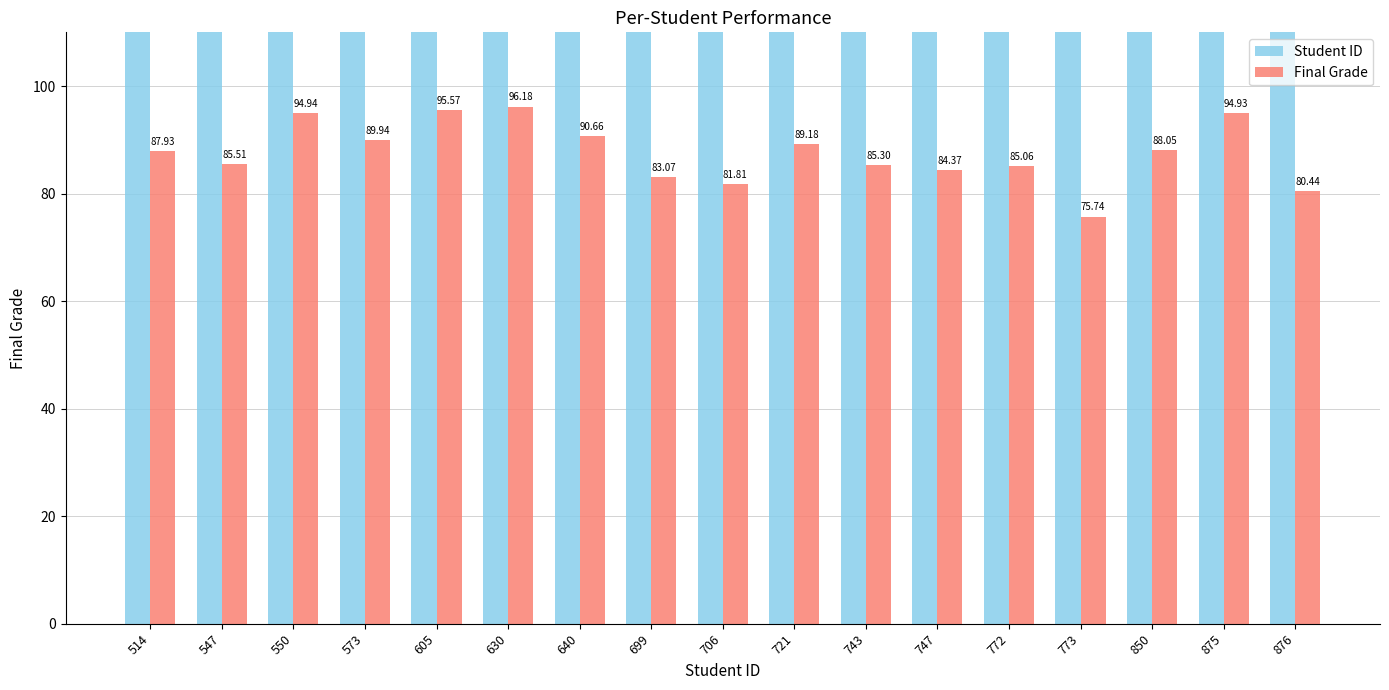

True or false: Student ID has a value of 514.0 at 514.

True